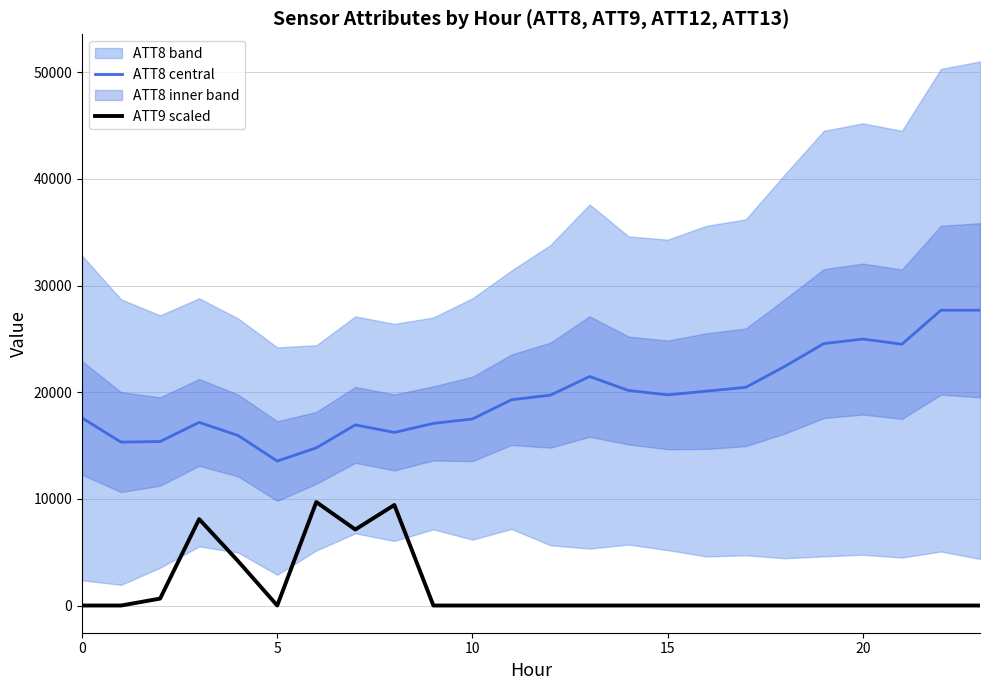

At which category is the sum across all series the highest?

23